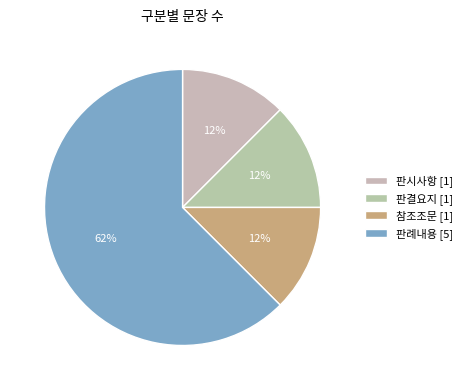

Combined, do 참조조문 and 판결요지 account for over 50%?

No